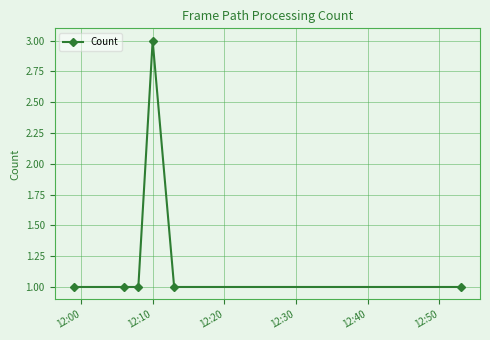

What is the sum of all values?

8